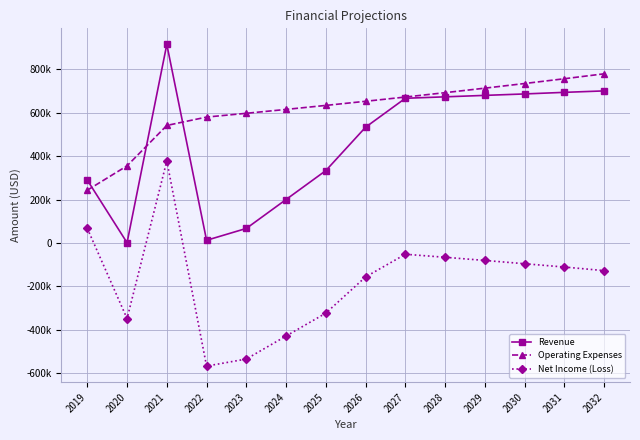

Does the chart have visible grid lines?

Yes